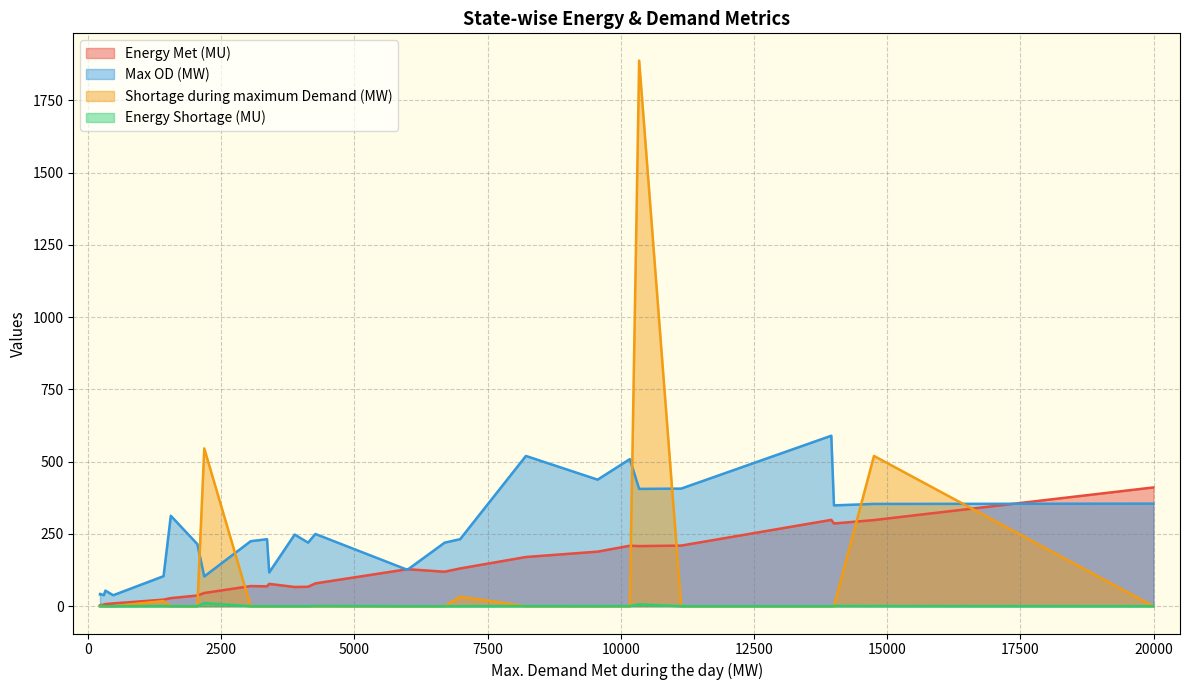

Which series has the largest range (max minus min)?

Shortage during maximum Demand (MW)